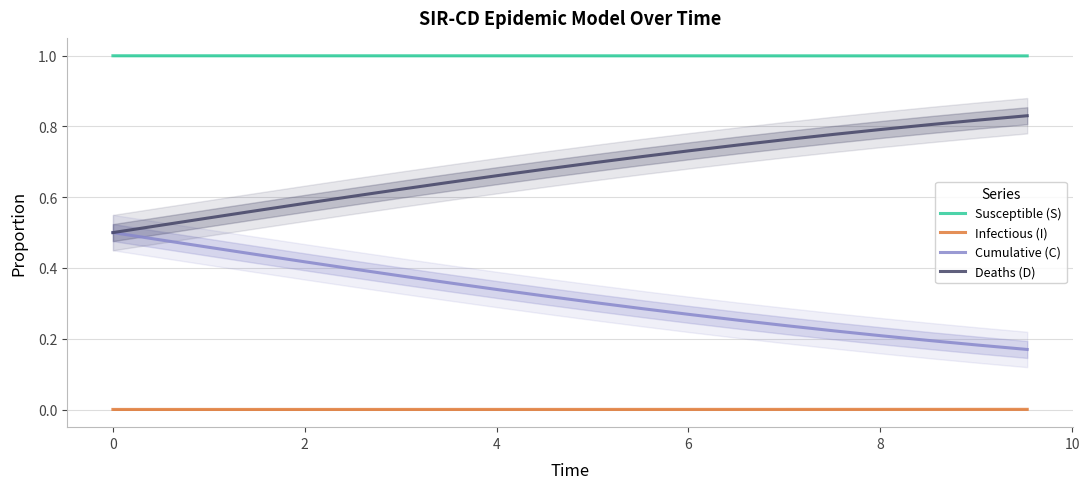

At how many categories does at least one series exceed 0?

20